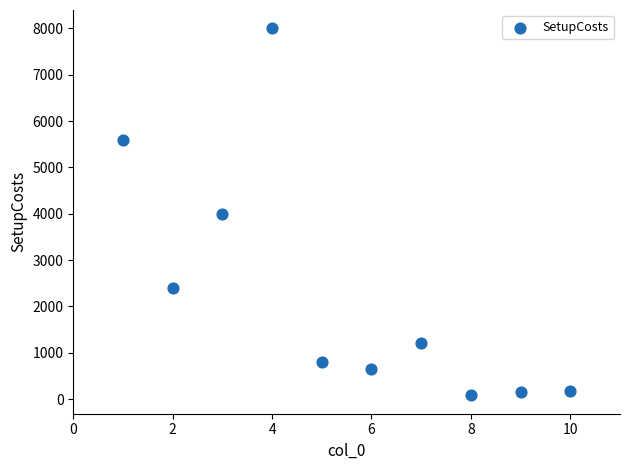

What is the average Y value?

2305